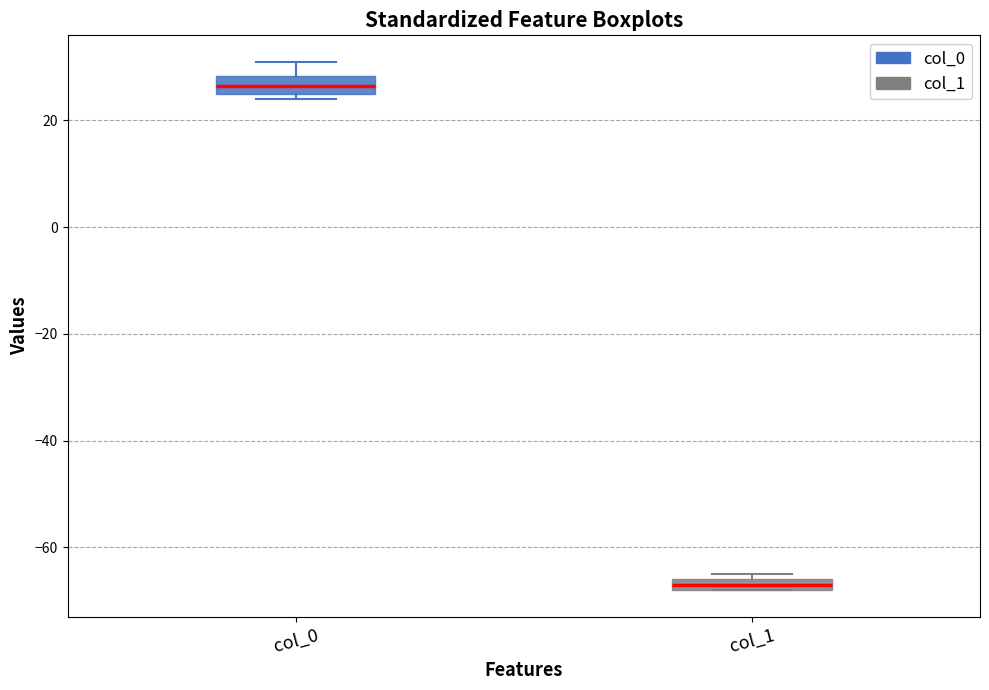

Which box has the lowest median line?

col_1